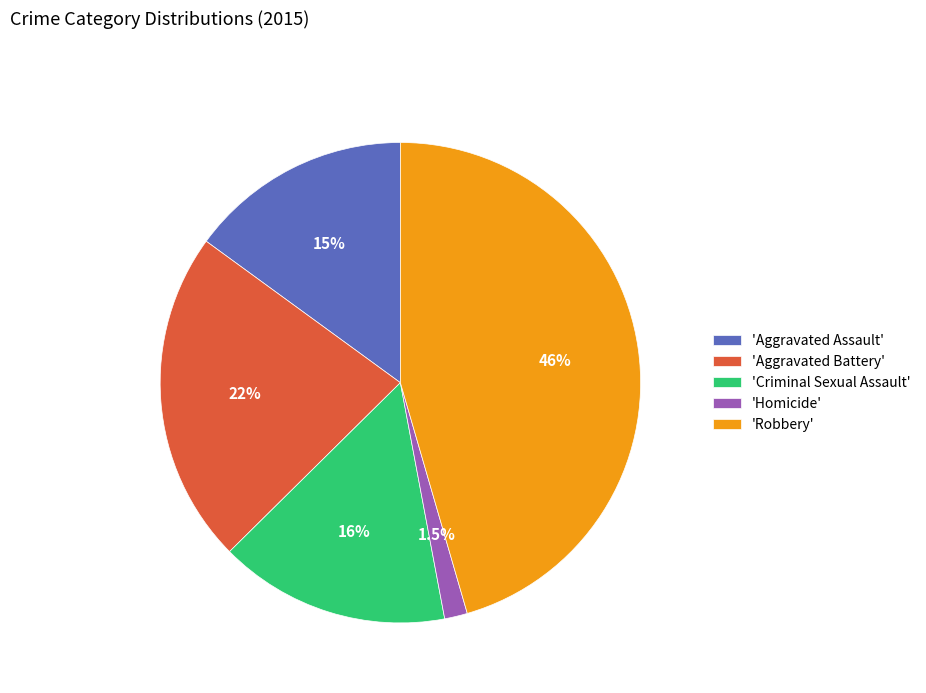

Rank the categories by value from highest to lowest.

'Robbery', 'Aggravated Battery', 'Criminal Sexual Assault', 'Aggravated Assault', 'Homicide'